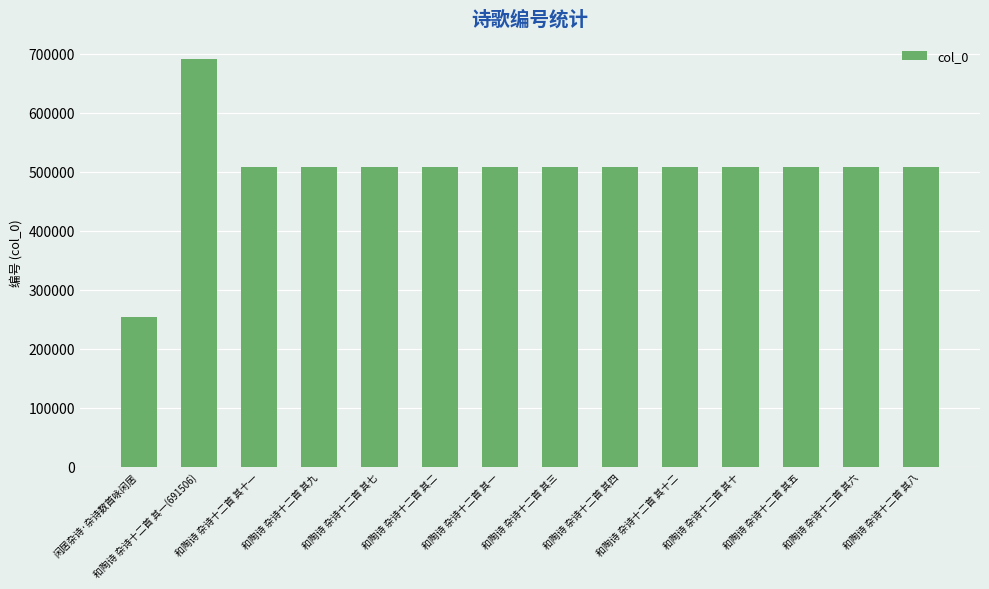

The chart shows a value of 181211 at 和陶诗 杂诗十二首 其三. True or false?

False